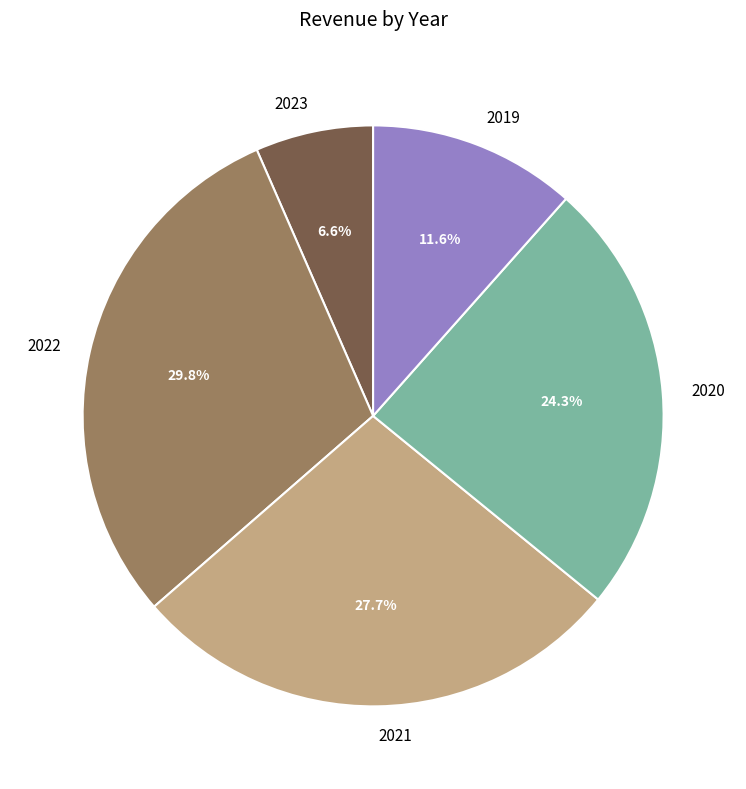

Do 2021 and 2022 together represent more than half of the pie?

Yes